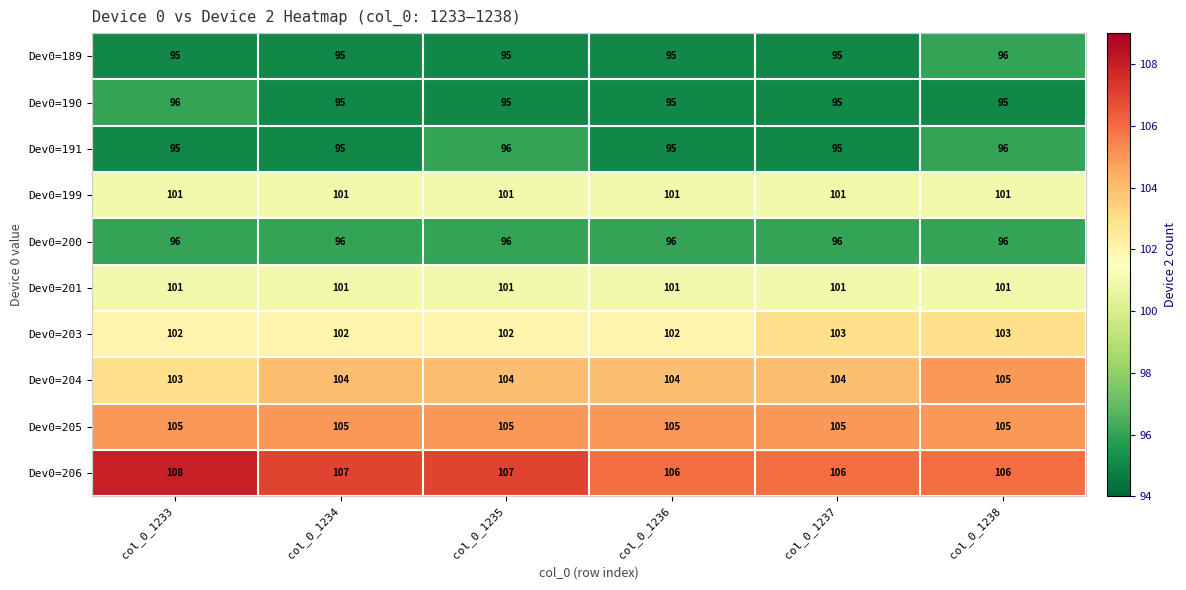

The Dev0=189 series shows 57 at col_0_1236. True or false?

False